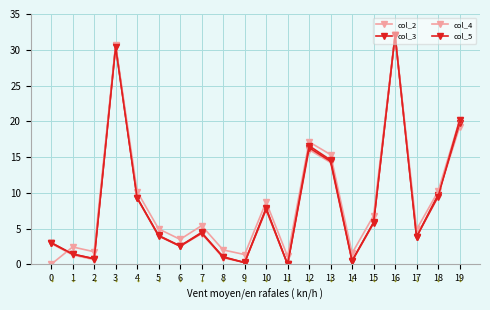

Does the chart display data point markers on the line(s)?

Yes